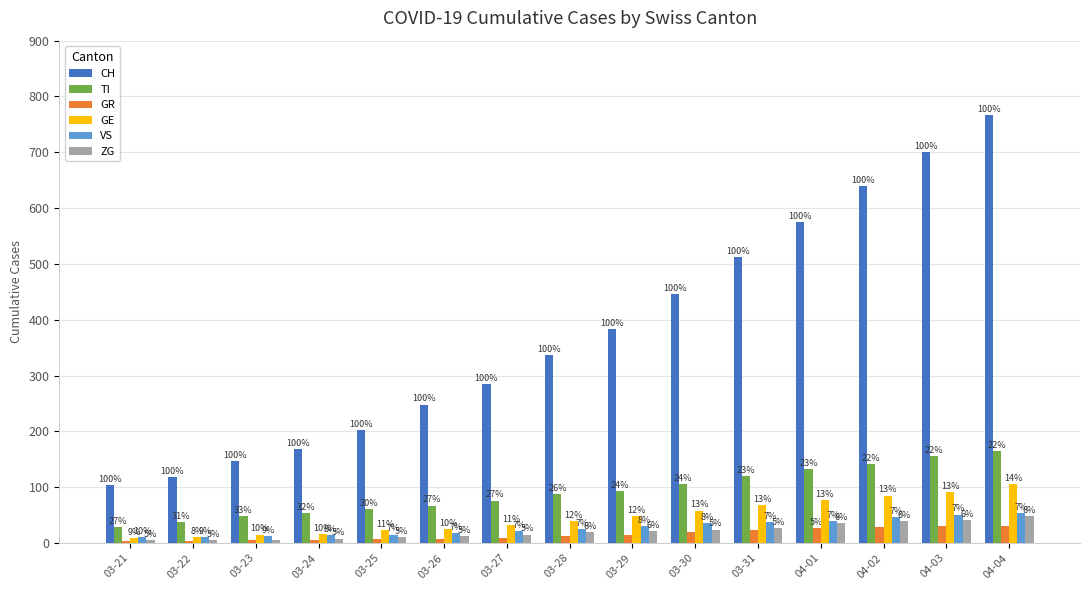

Reading right to left, list all the values displayed in this chart.

CH: 04-04=767	04-03=700	04-02=639	04-01=575	03-31=513	03-30=446	03-29=384	03-28=336	03-27=285	03-26=248	03-25=203	03-24=168	03-23=147	03-22=118	03-21=103
TI: 04-04=165	04-03=155	04-02=141	04-01=132	03-31=120	03-30=105	03-29=93	03-28=87	03-27=76	03-26=67	03-25=60	03-24=53	03-23=48	03-22=37	03-21=28
GR: 04-04=30	04-03=30	04-02=28	04-01=26	03-31=23	03-30=19	03-29=15	03-28=12	03-27=9	03-26=8	03-25=8	03-24=6	03-23=5	03-22=4	03-21=4
GE: 04-04=106	04-03=92	04-02=85	04-01=77	03-31=68	03-30=58	03-29=48	03-28=40	03-27=32	03-26=25	03-25=23	03-24=16	03-23=15	03-22=10	03-21=9
VS: 04-04=53	04-03=51	04-02=47	04-01=40	03-31=37	03-30=35	03-29=31	03-28=25	03-27=21	03-26=17	03-25=15	03-24=14	03-23=13	03-22=11	03-21=10
ZG: 04-04=48	04-03=41	04-02=39	04-01=36	03-31=27	03-30=24	03-29=22	03-28=19	03-27=15	03-26=13	03-25=10	03-24=8	03-23=6	03-22=6	03-21=5